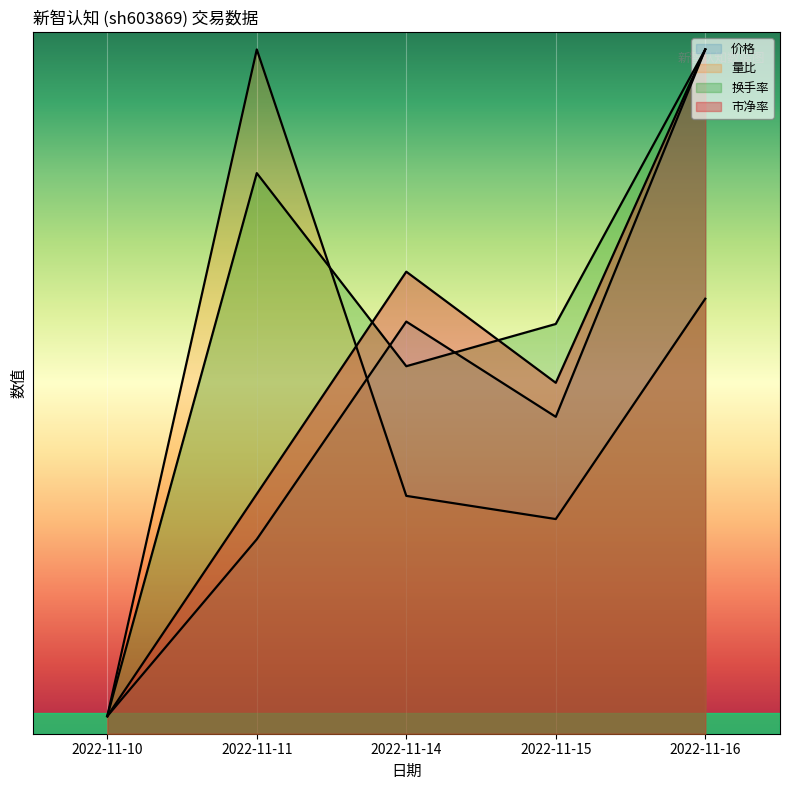

At how many categories does at least one series exceed 7?

2